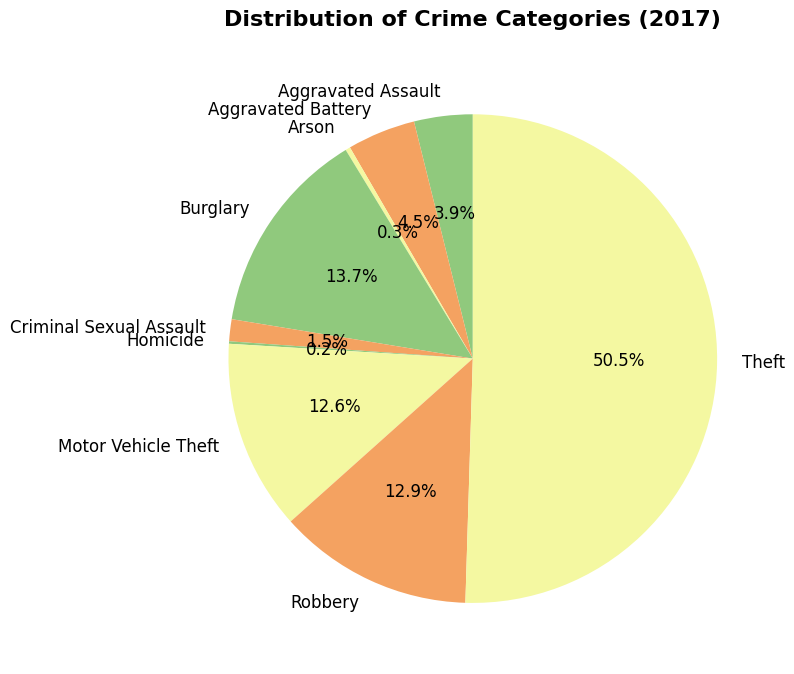

Which slice is the largest?

Theft